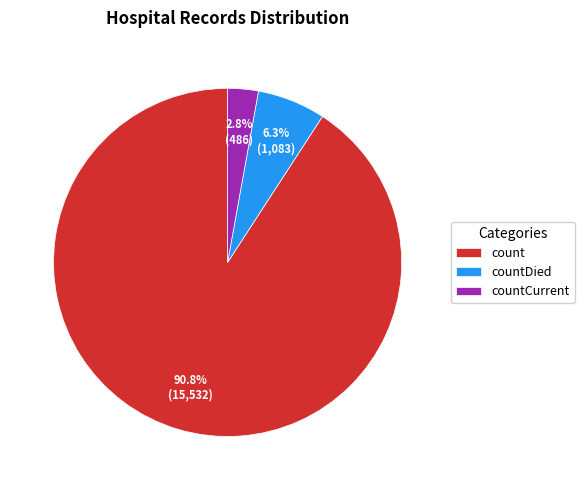

Rank the categories by value from highest to lowest.

count, countDied, countCurrent